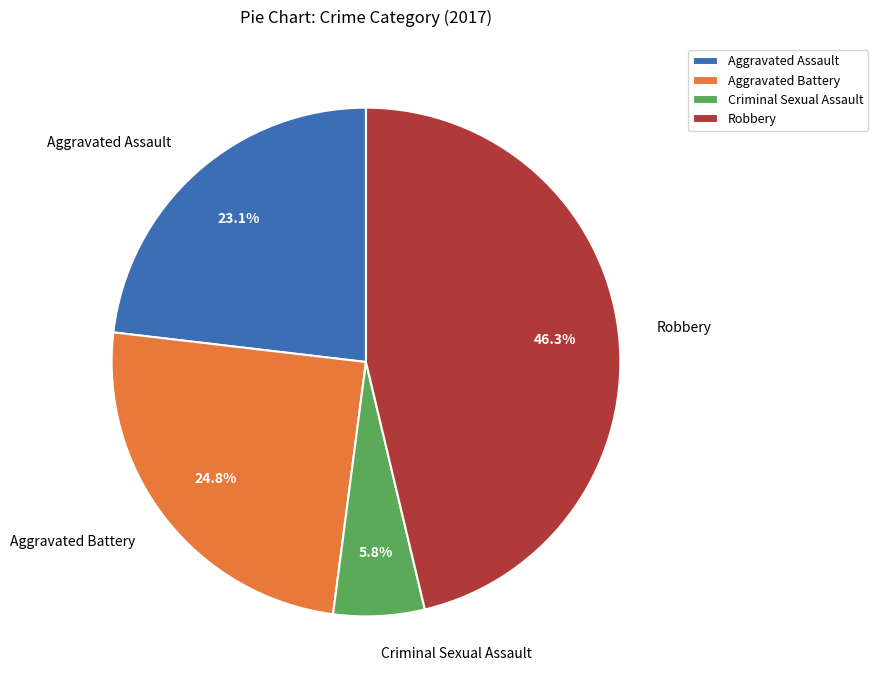

Is Aggravated Assault the majority of the pie?

No